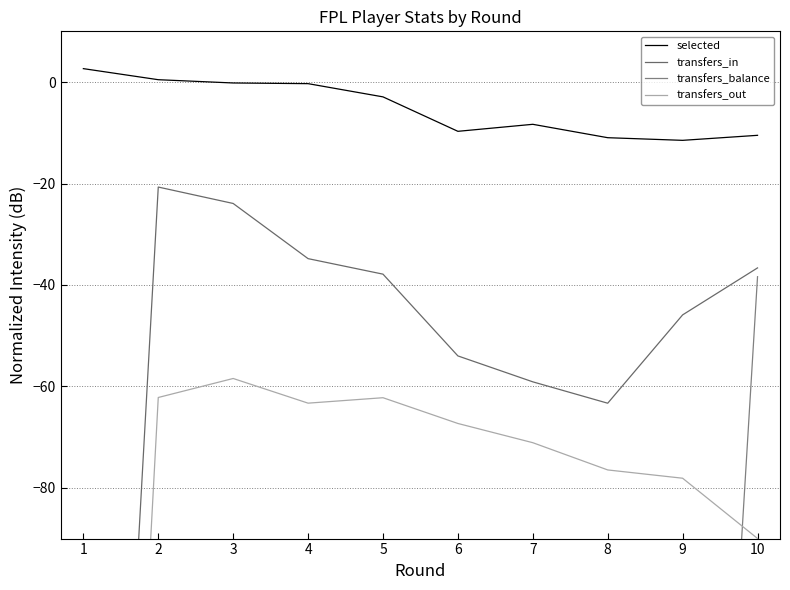

What are all the series names shown in the legend?

selected, transfers_in, transfers_balance, transfers_out